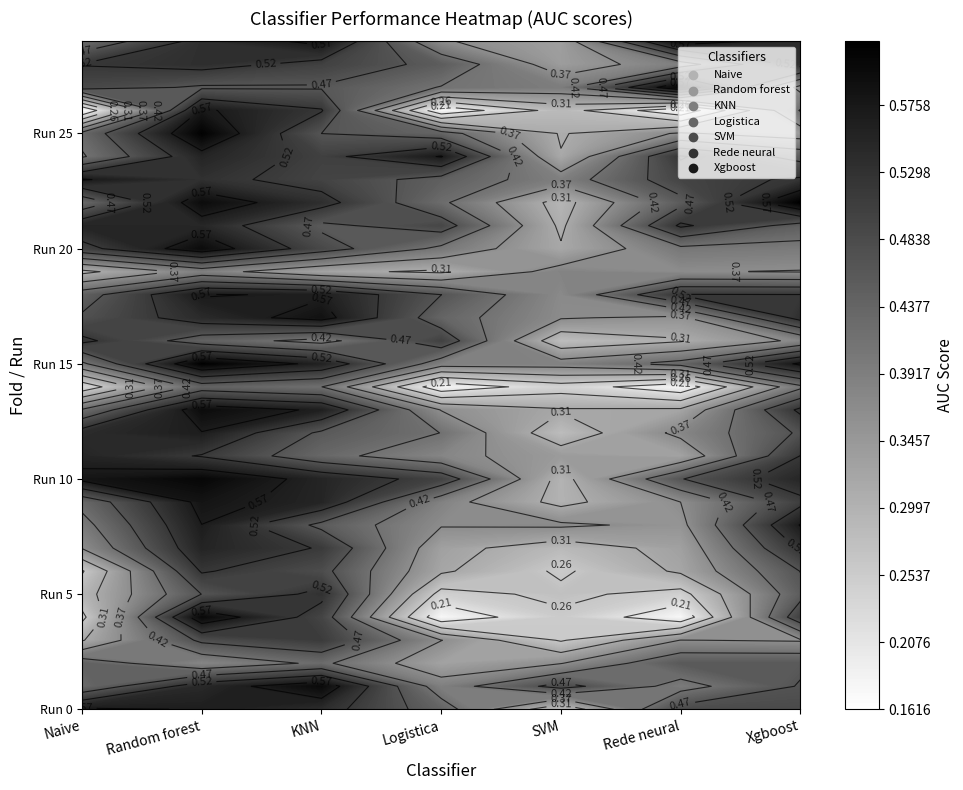

What is the difference between the highest and lowest values at 21?

0.2